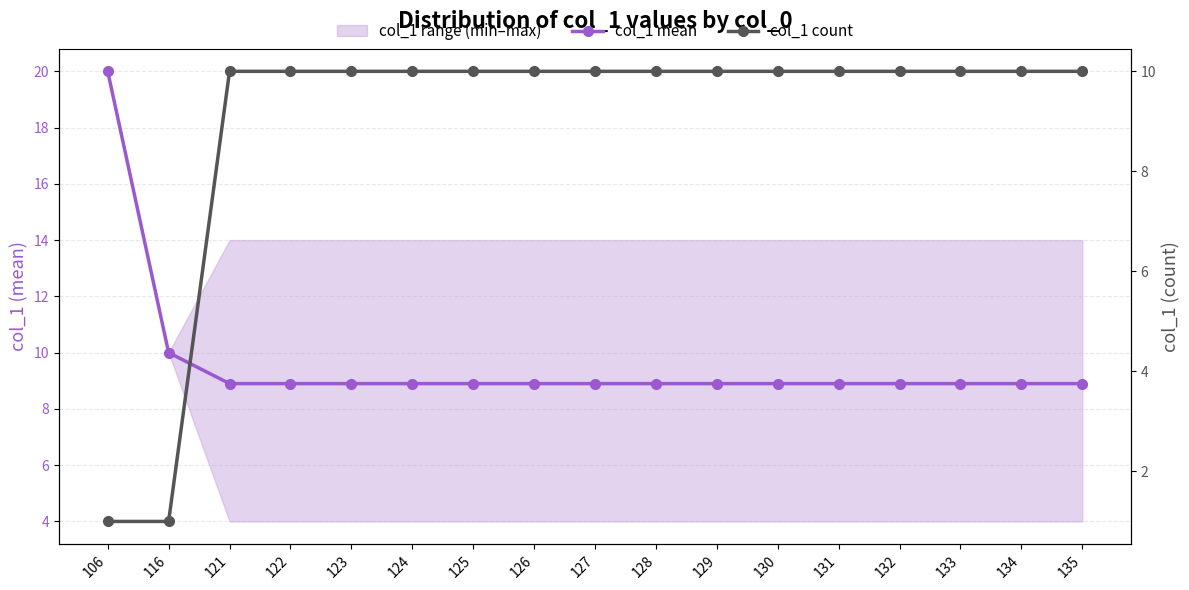

Reading right to left, transcribe all the data shown in this chart.

col_1 mean: 8.9	8.9	8.9	8.9	8.9	8.9	8.9	8.9	8.9	8.9	8.9	8.9	8.9	8.9	8.9	10.0	20.0
col_1 count: 10.0	10.0	10.0	10.0	10.0	10.0	10.0	10.0	10.0	10.0	10.0	10.0	10.0	10.0	10.0	1.0	1.0